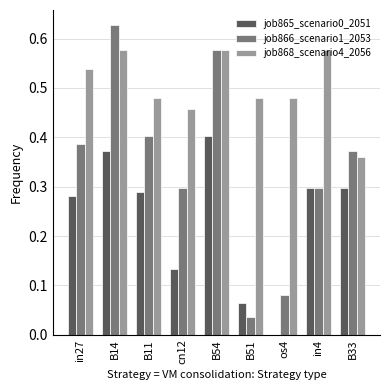

The value of job866_scenario1_2053 at B33 is 0.1. True or false?

False